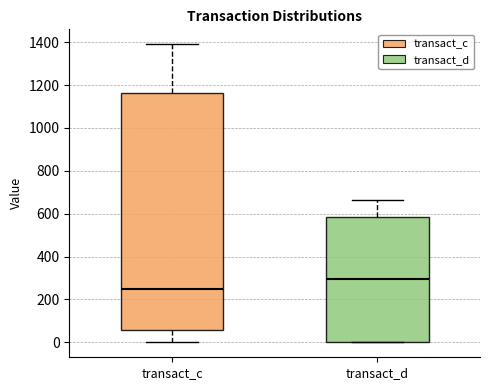

Reading left to right, read every box against the y-axis: the position of its median line, the range the box covers, and the ends of its whiskers. The values are not printed on the chart, so give them approximately, as read against the axis.

transact_c: median 240, box 60 to 1160, whiskers 0 to 1400
transact_d: median 300, box 0 to 580, whiskers 0 to 660